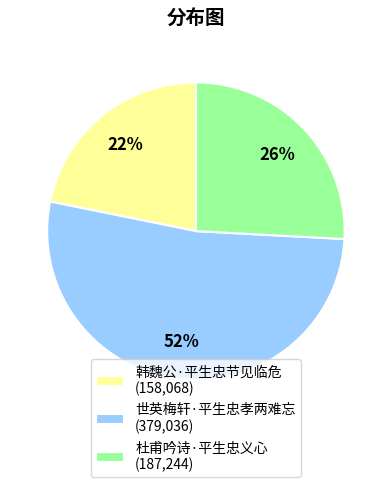

Rank the categories by value from lowest to highest.

韩魏公·平生忠节见临危, 杜甫吟诗·平生忠义心, 世英梅轩·平生忠孝两难忘